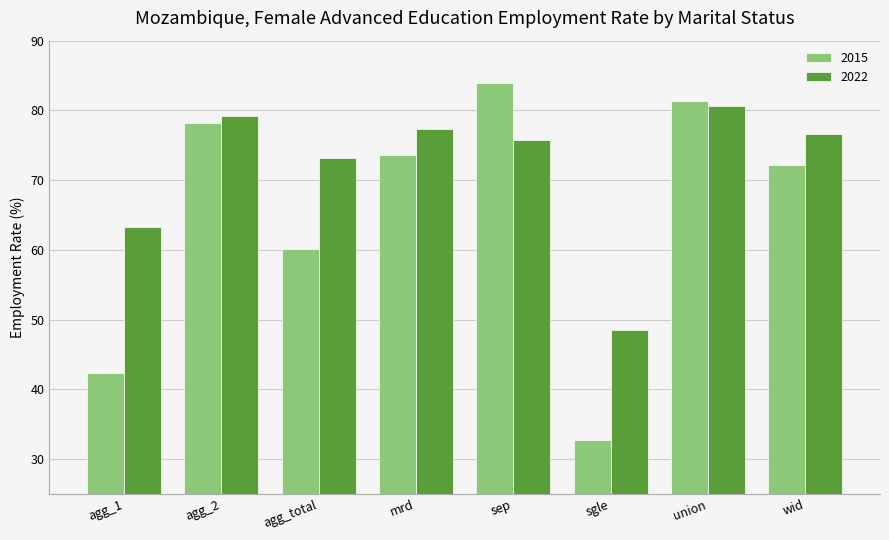

What is the sum of the 2022 values at mrd and sgle?

125.9